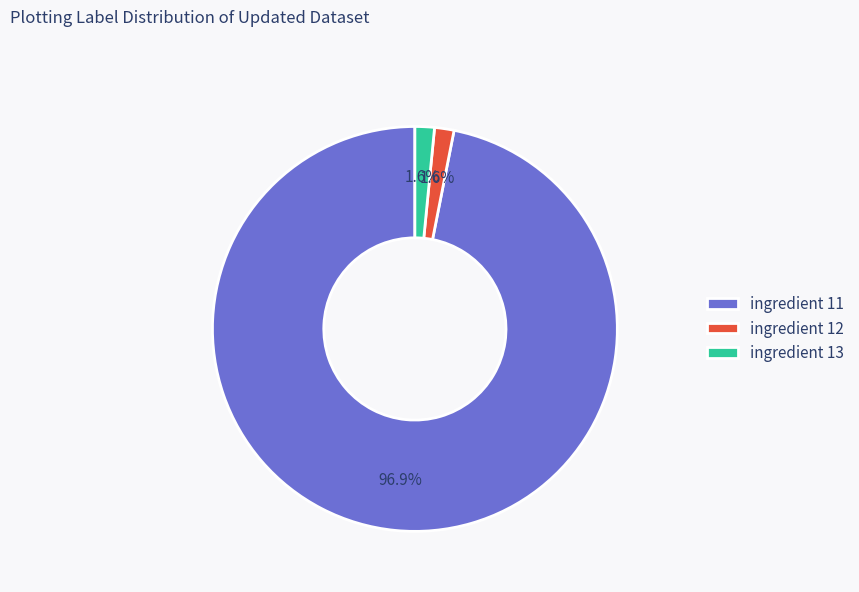

Combined, do ingredient 13 and ingredient 12 account for over 50%?

No